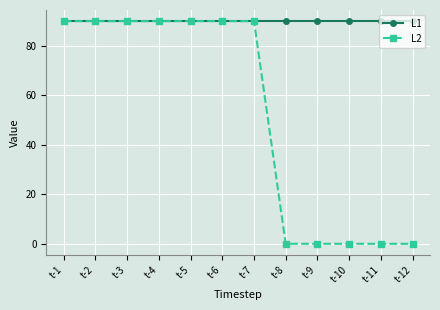

True or false: L2 has a value of 124 at t-1.

False